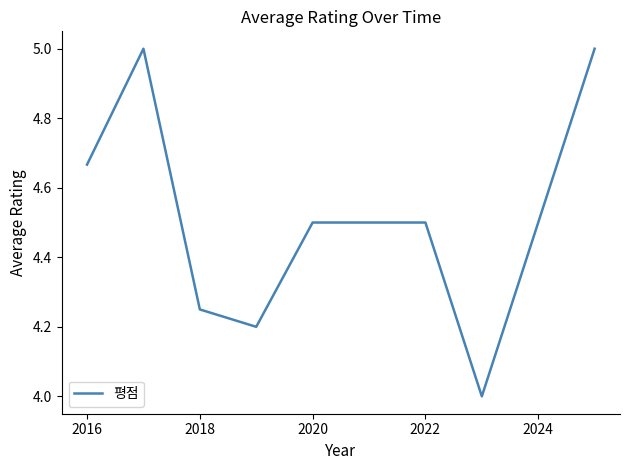

What is the minimum value shown in the chart?

4.0